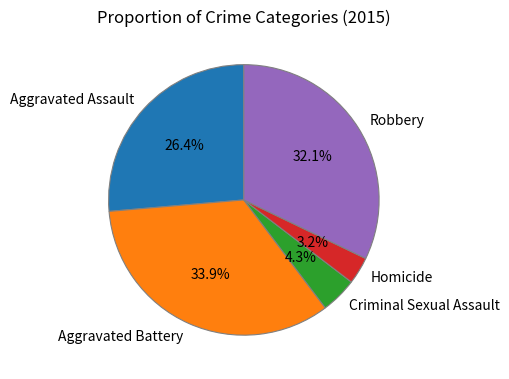

How much of the chart is everything except Aggravated Battery?

66.1%